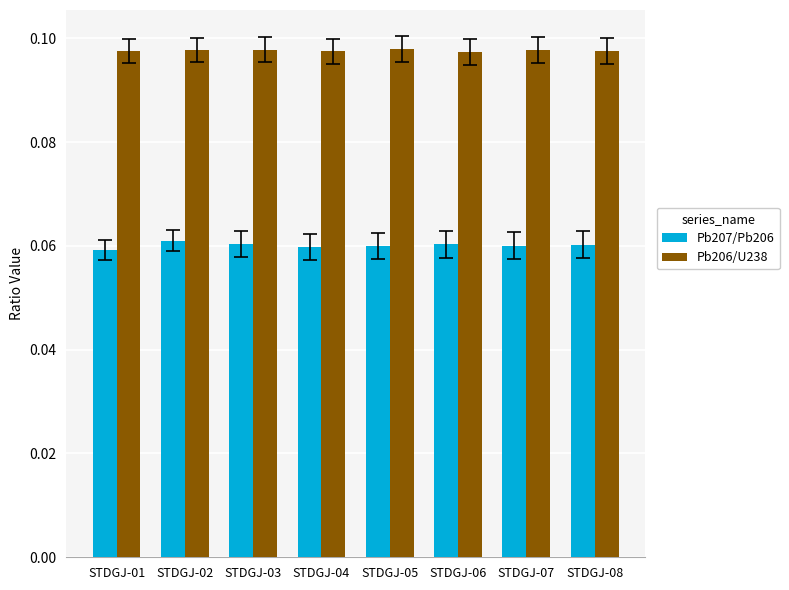

How many categories are shown in the chart?

8